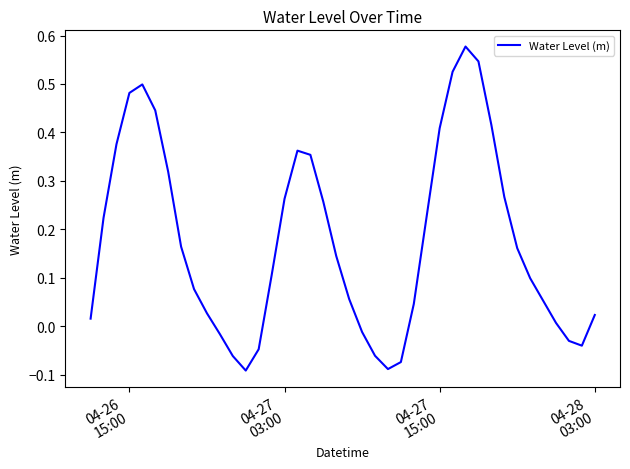

Count the number of data series in this chart.

1